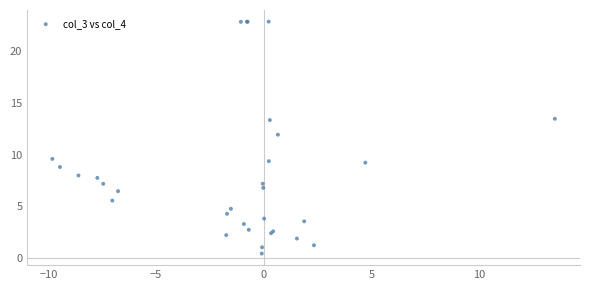

What Y value in the scatter plot is closest to 11?

11.9